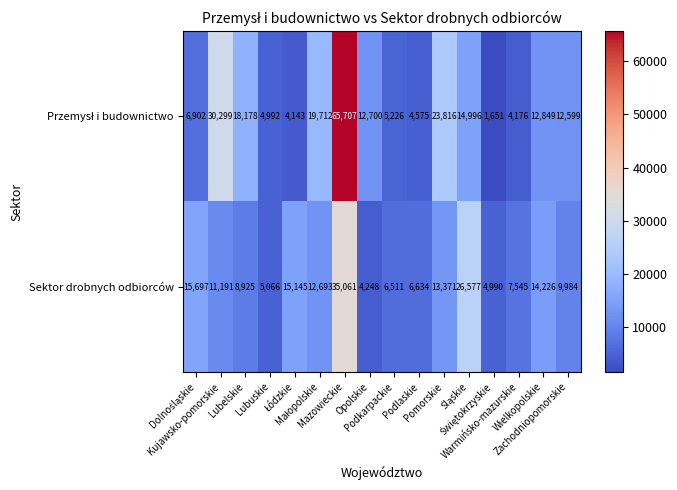

What is the sum of all Sektor drobnych odbiorców values?

197864